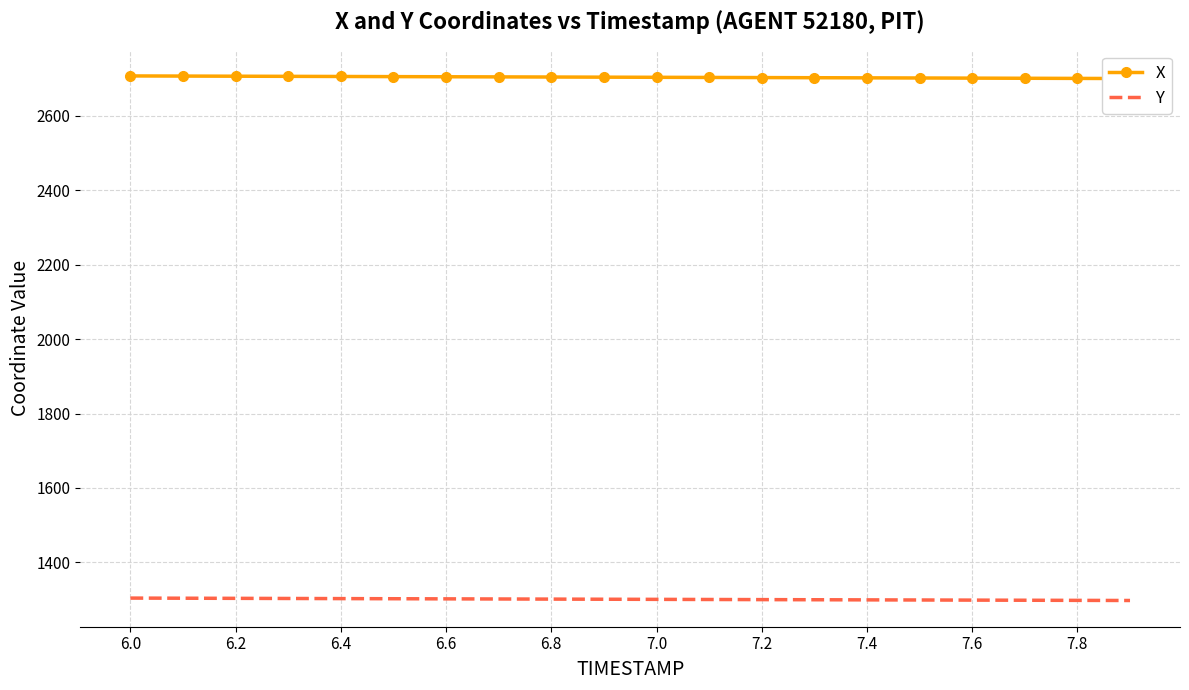

True or false: Y and X cross at least once.

False